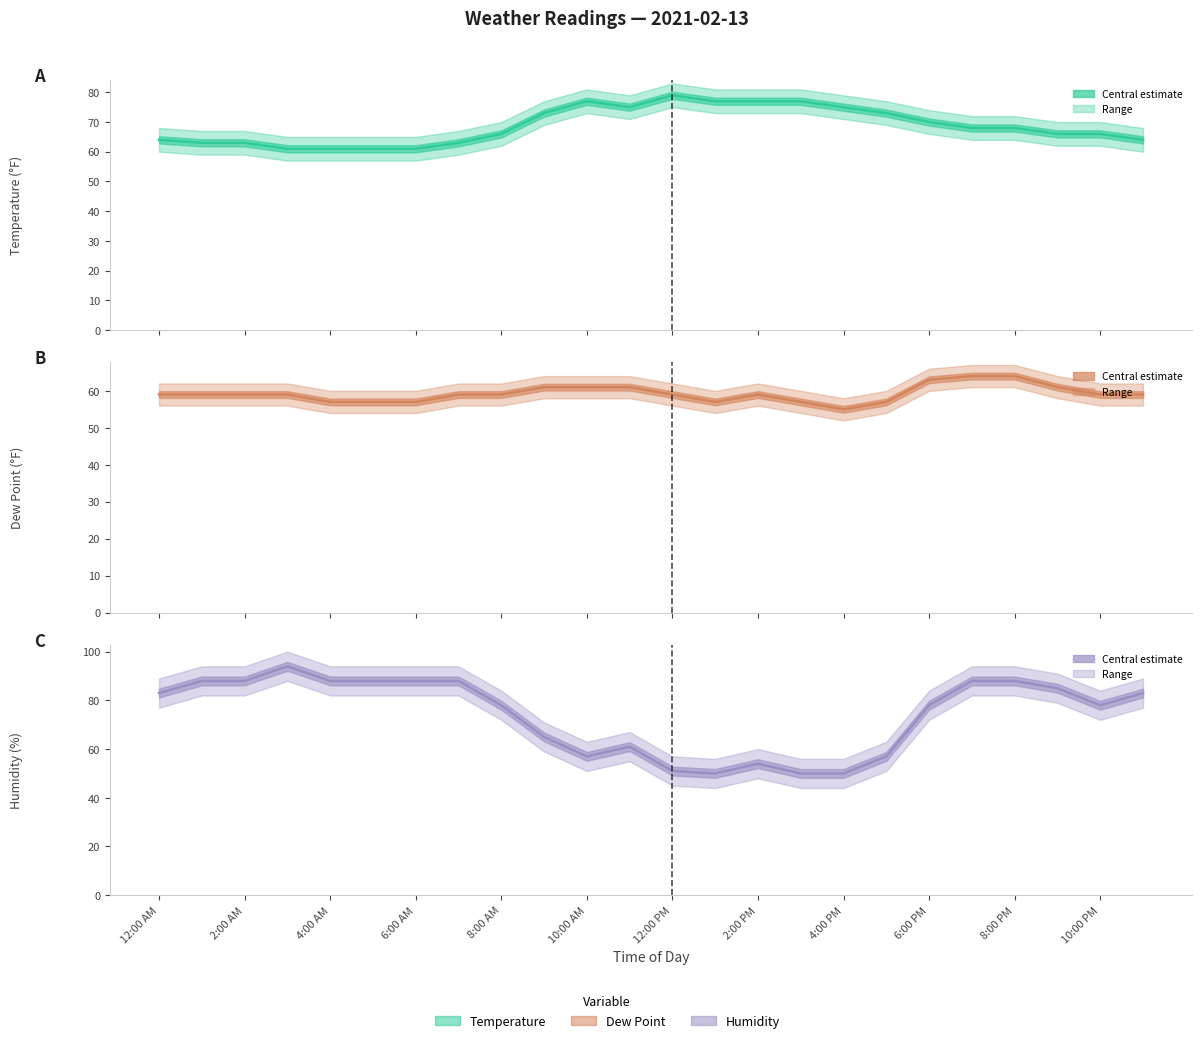

True or false: Dew Point (line) has more than 1 interior local peaks.

False